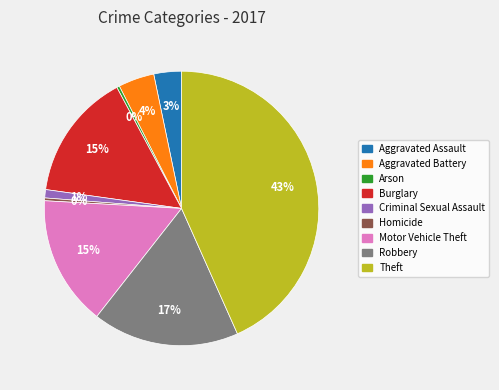

Do Burglary and Homicide together represent more than half of the pie?

No